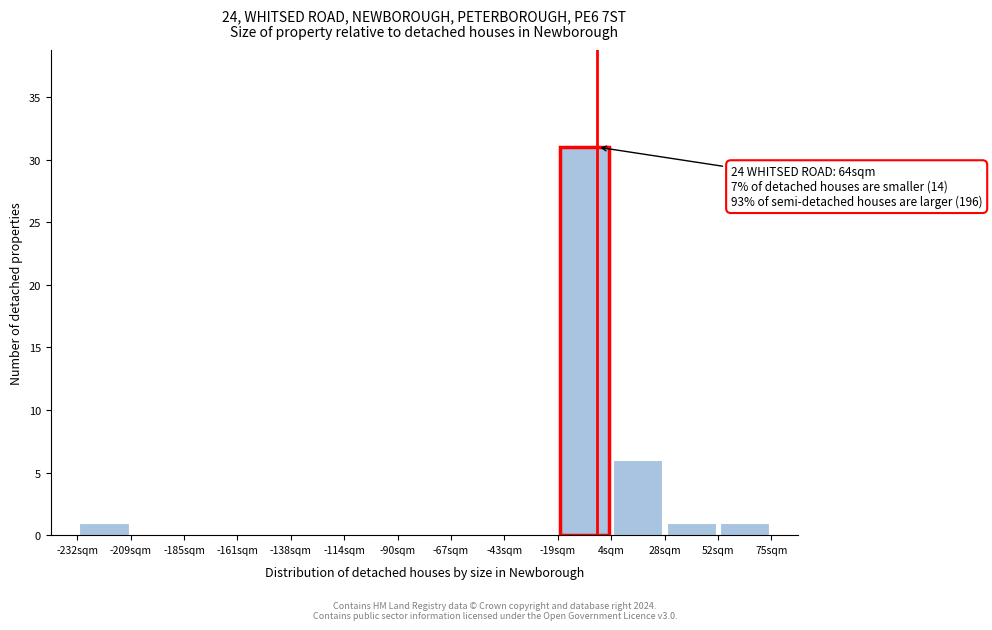

Which range on the x-axis has the tallest bar?

-20 to 5